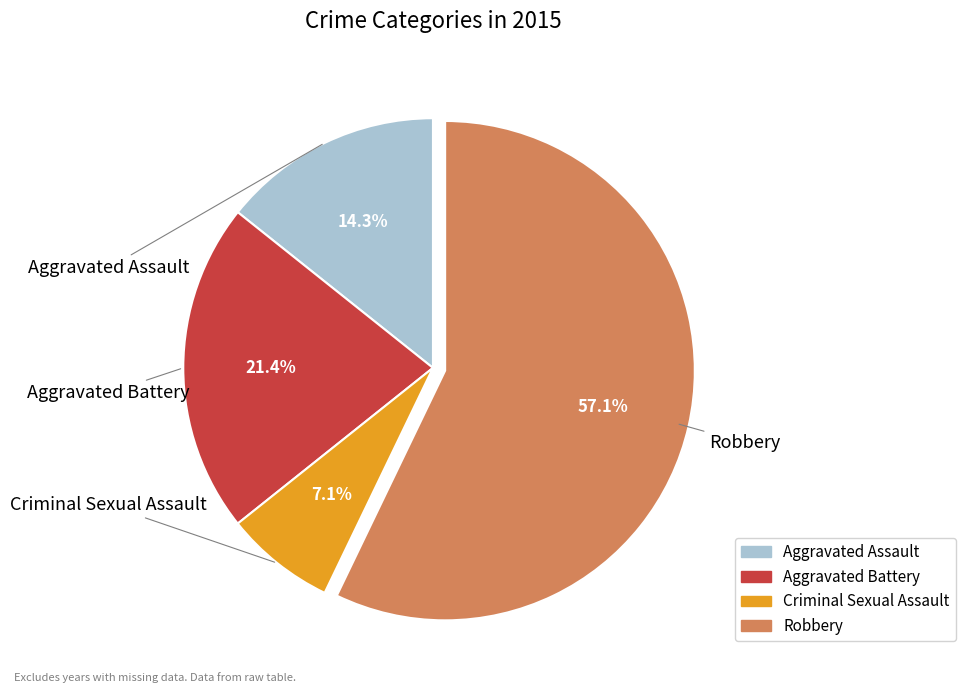

Is there any slice that represents more than half of the pie?

Yes